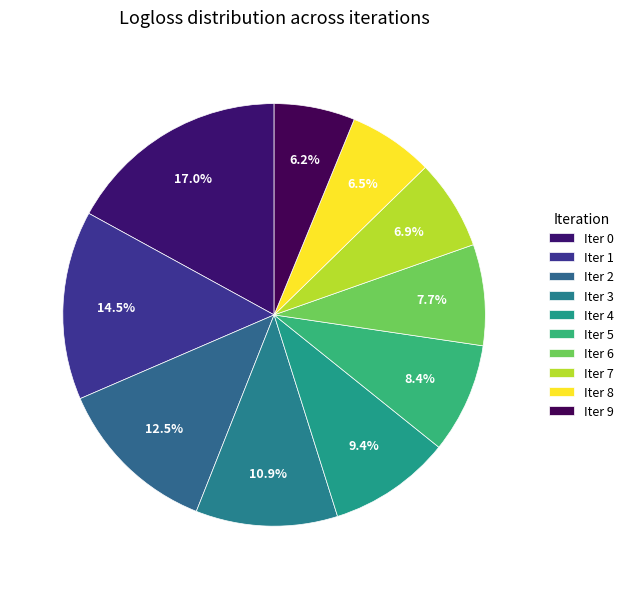

Is there a majority slice in this chart?

No